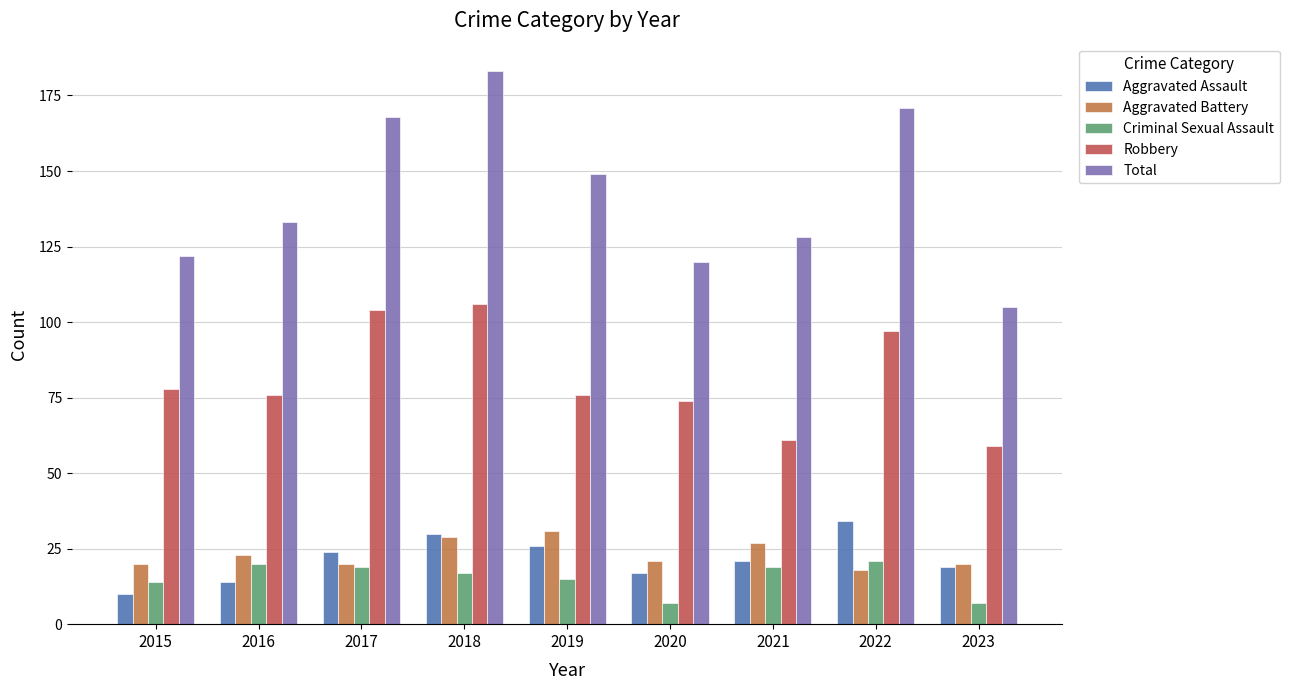

At which label is Total closest to 144?

2019